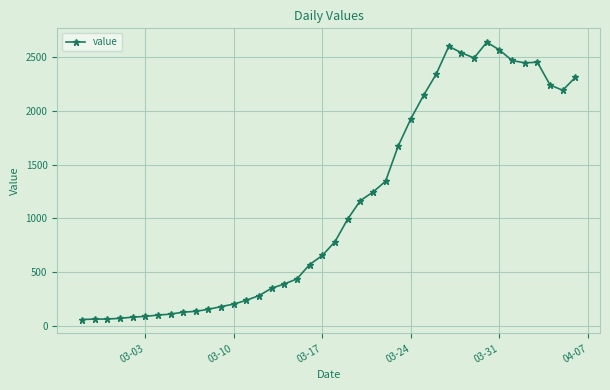

What is the value of the 11th point from the left?

156